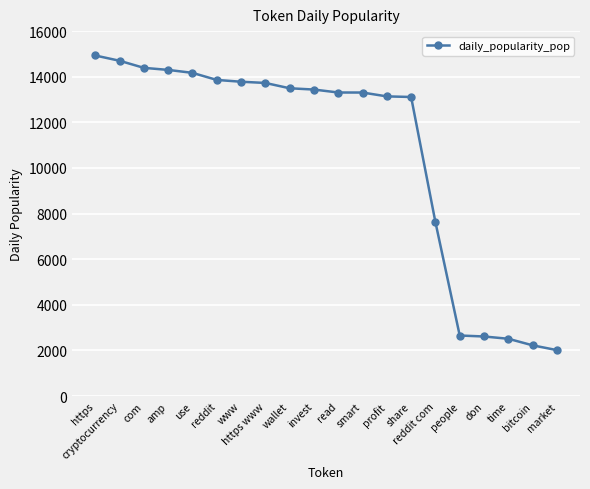

Which label corresponds to the smallest value in the chart?

market